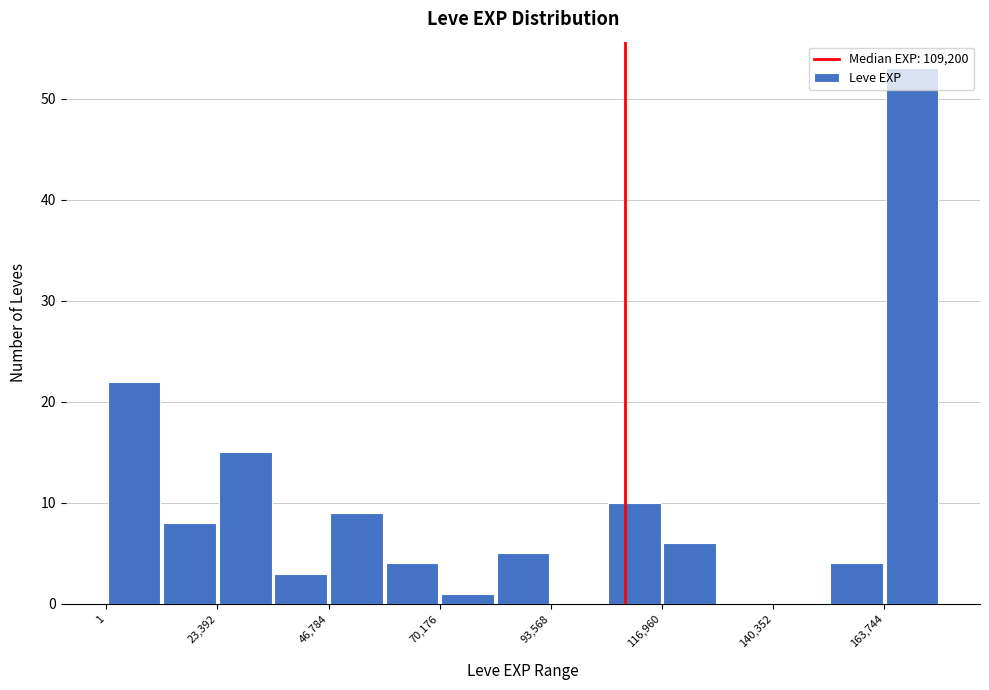

Around what value on the x-axis is the tallest bar? Give the approximate position of its centre, as read against the axis.

170000